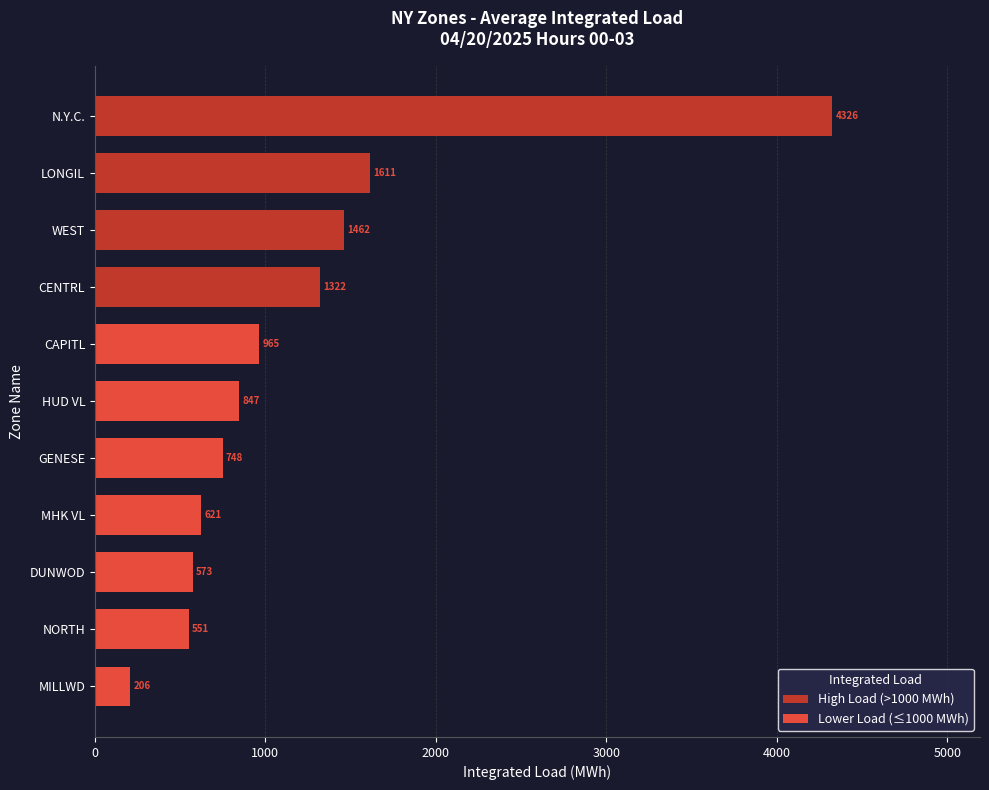

At which category does the chart reach its peak across all series?

N.Y.C.